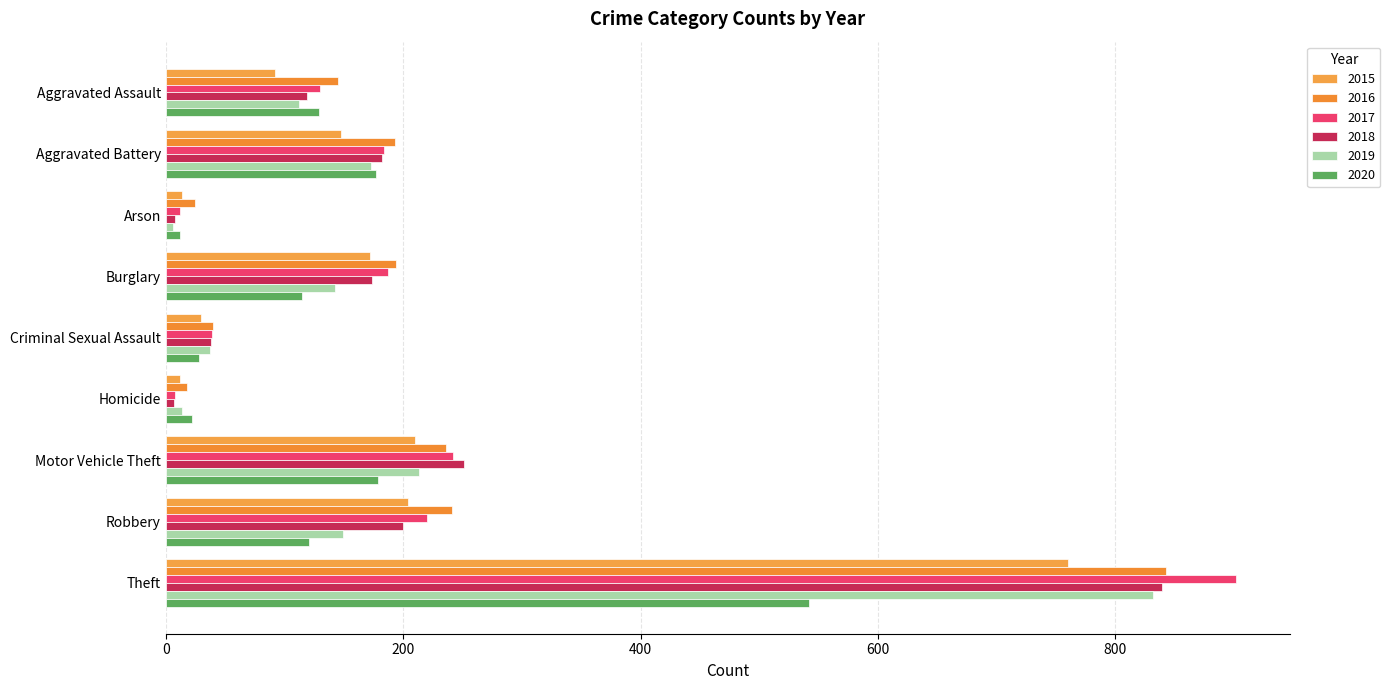

Which has a higher value, Aggravated Assault or Criminal Sexual Assault?

Aggravated Assault